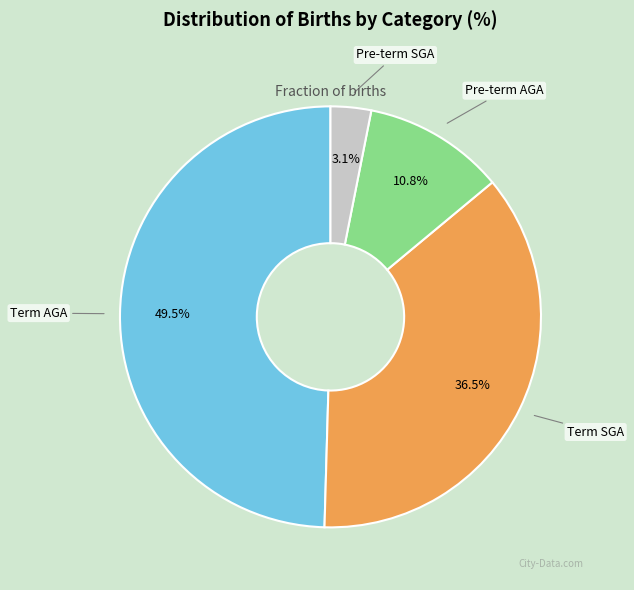

Count the number of slices in the pie.

4